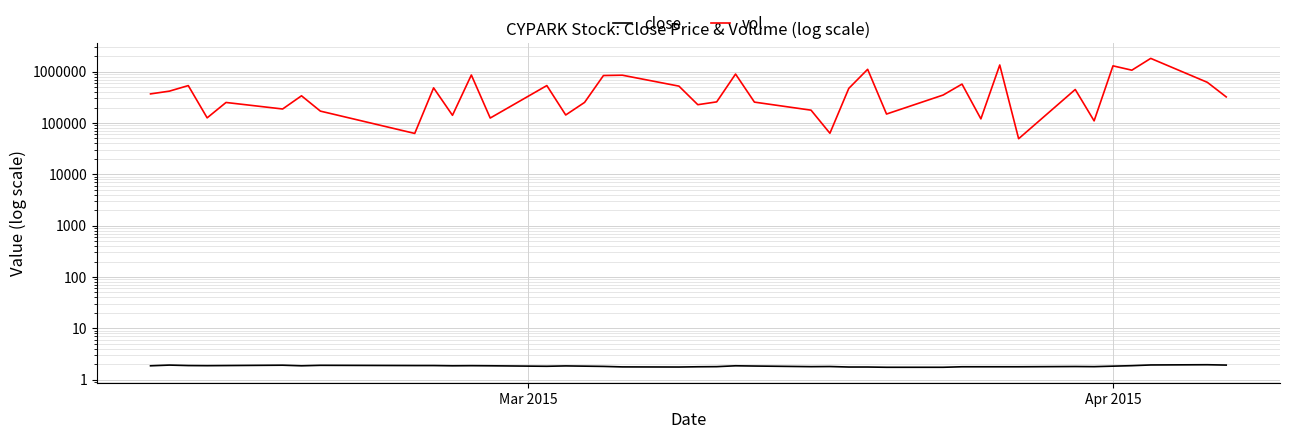

The vol series shows 158605.8 at 4. True or false?

False